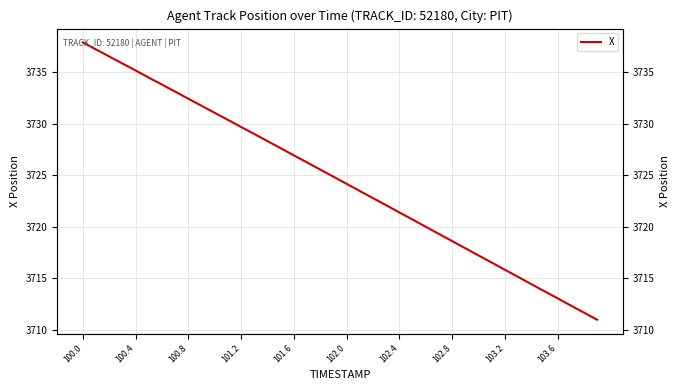

How many lines are shown in the chart?

1